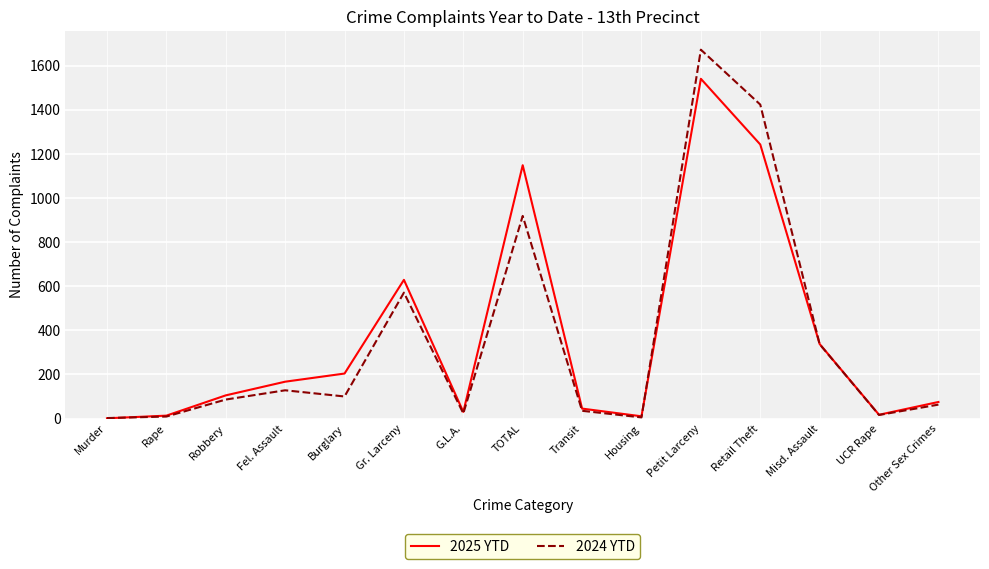

In 2024 YTD, how many points are higher than both neighbors (excluding endpoints)?

4